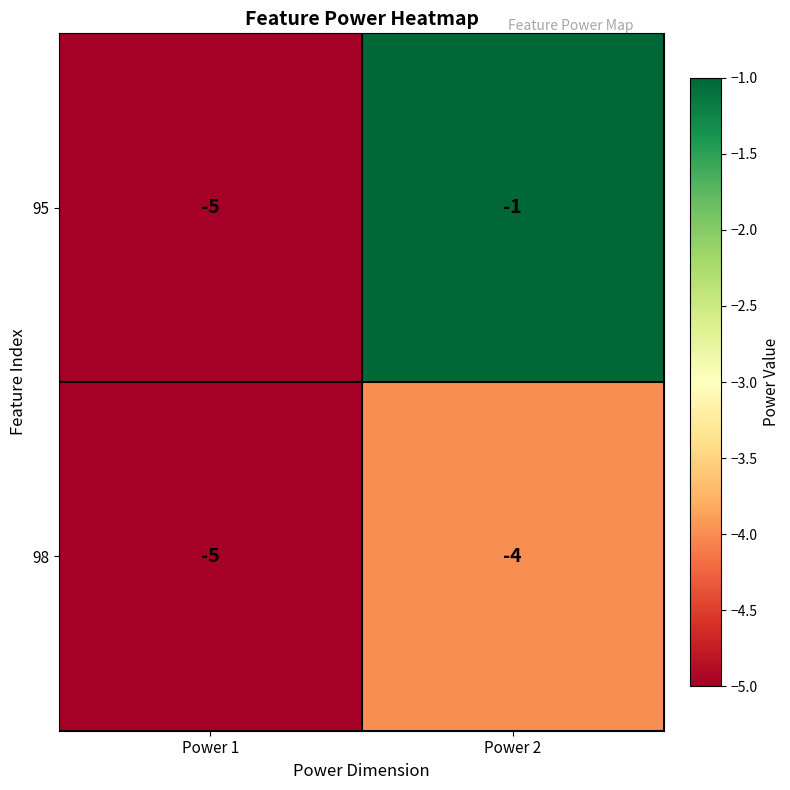

The value of 98 at Power 1 is -2. True or false?

False